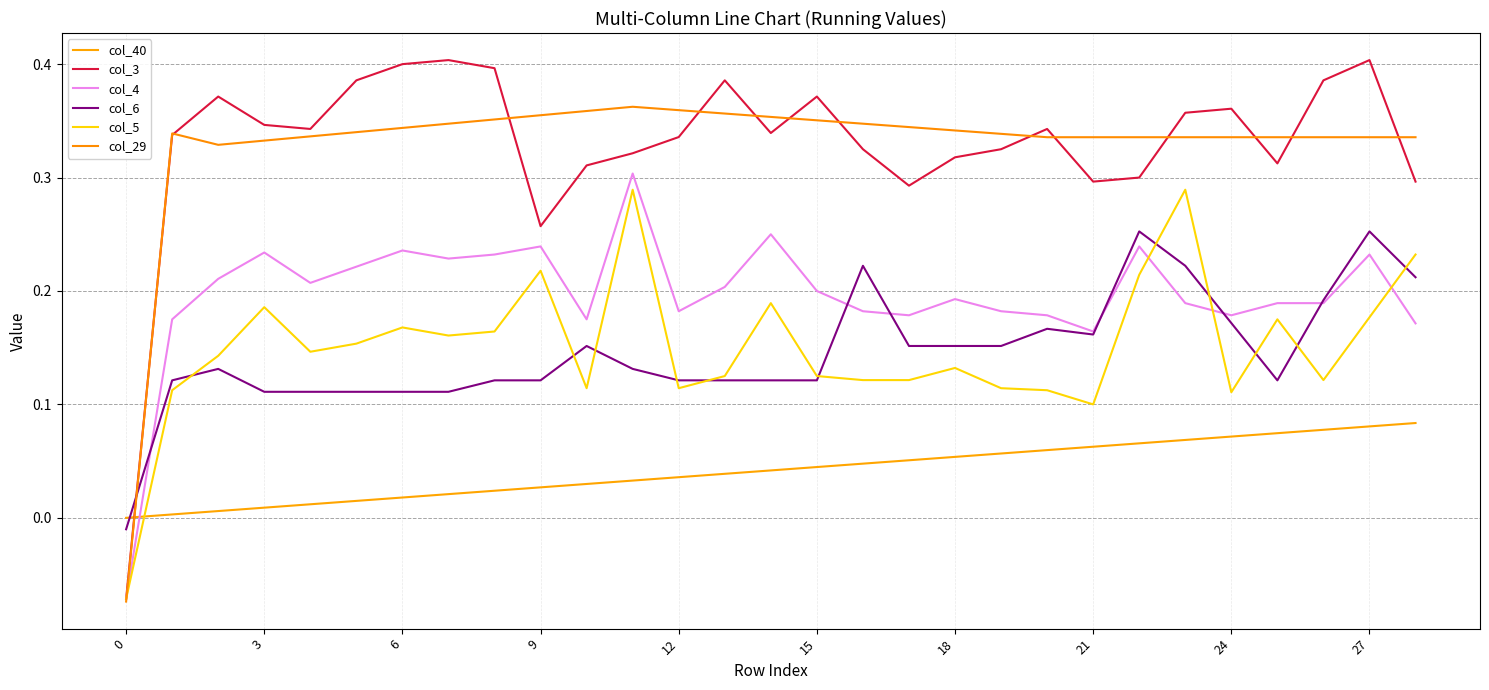

What is the average value of the col_5 series?

0.2